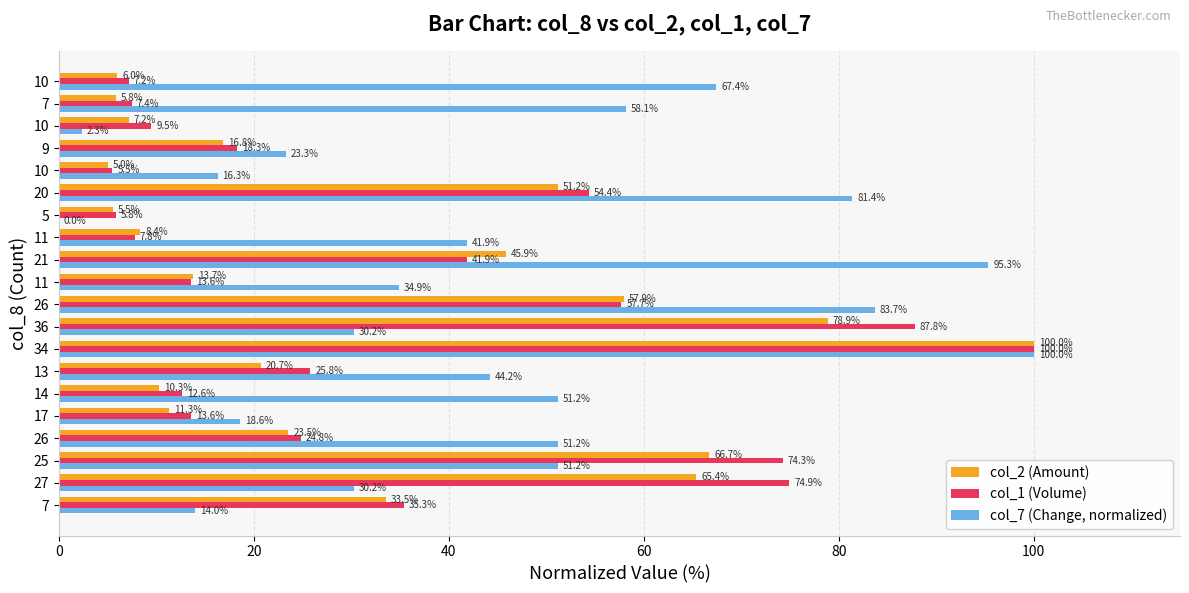

What are all the series names shown in the legend?

col_2 (Amount), col_1 (Volume), col_7 (Change, normalized)